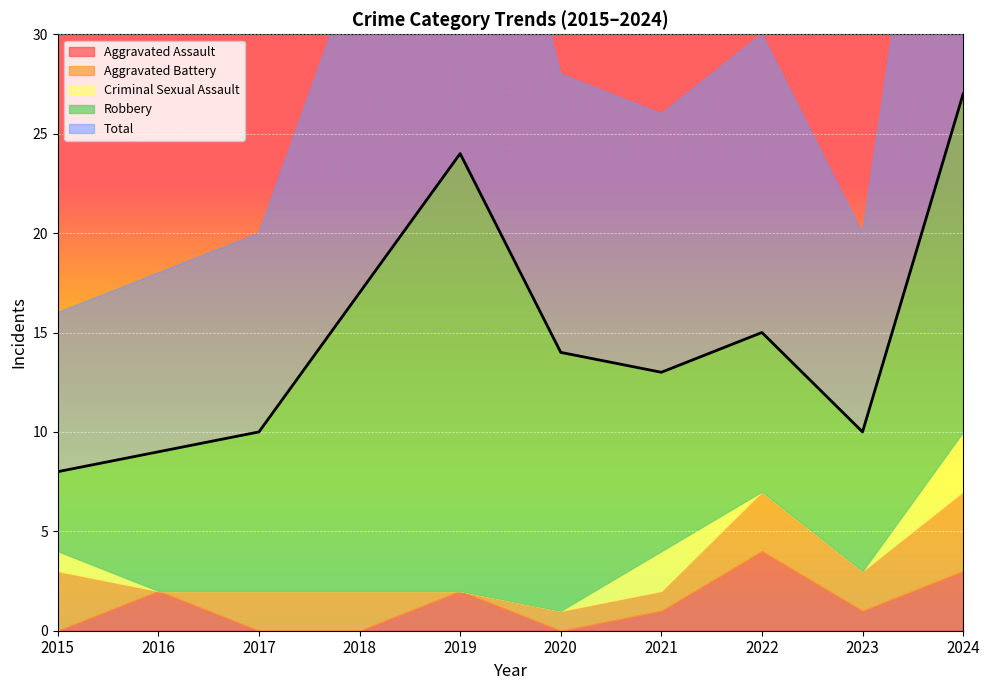

What is the average value of the Aggravated Battery series?

2